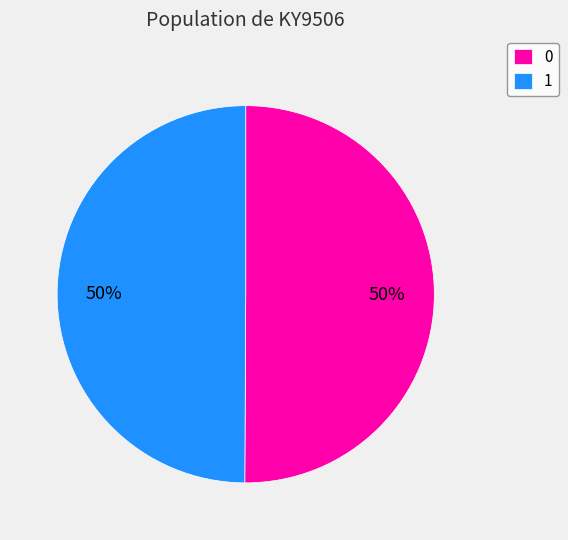

How many slices are in this pie chart?

2